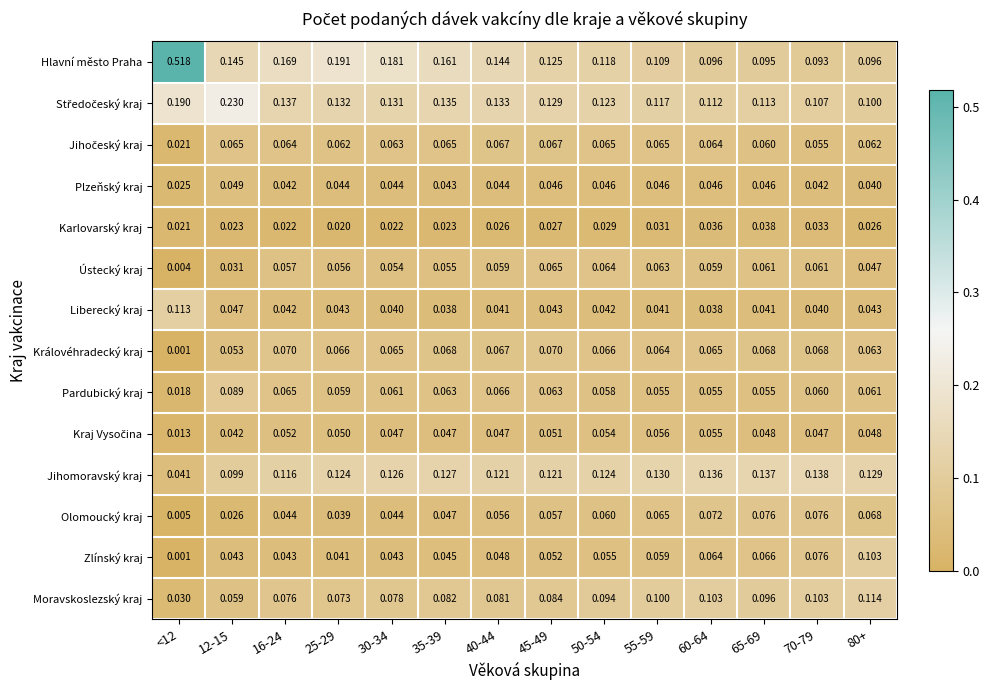

Is the value of Pardubický kraj at 30-34 greater than the value of Královéhradecký kraj at 60-64?

No